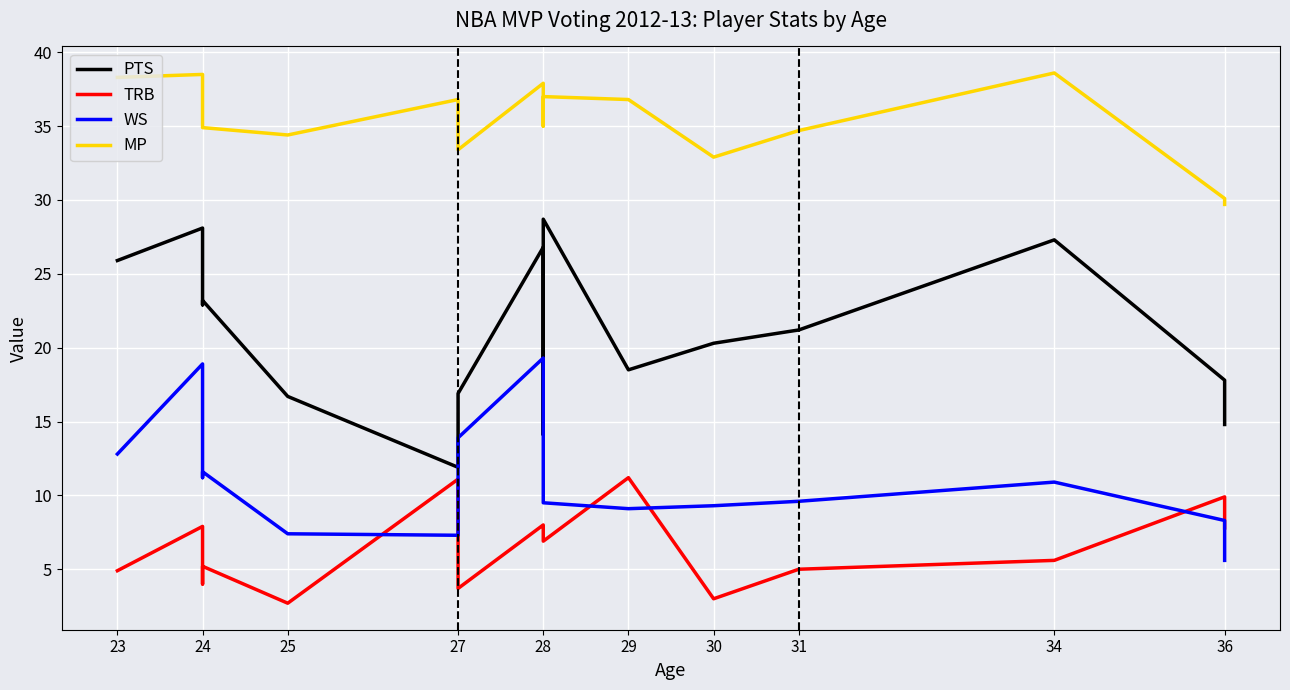

At which category does PTS reach its first local peak?

24